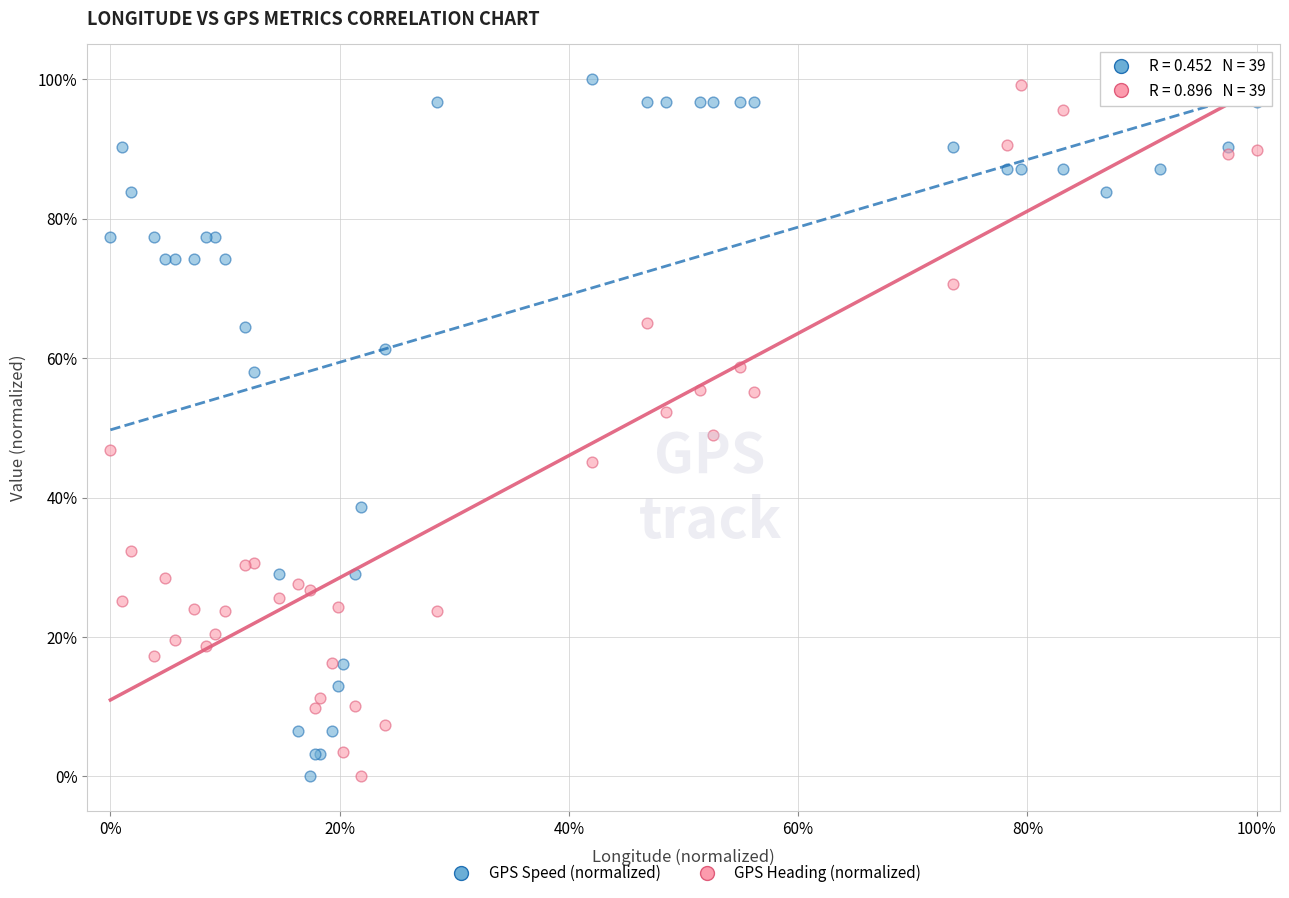

What is the X range (max minus min) for the scatter plot?

100.0